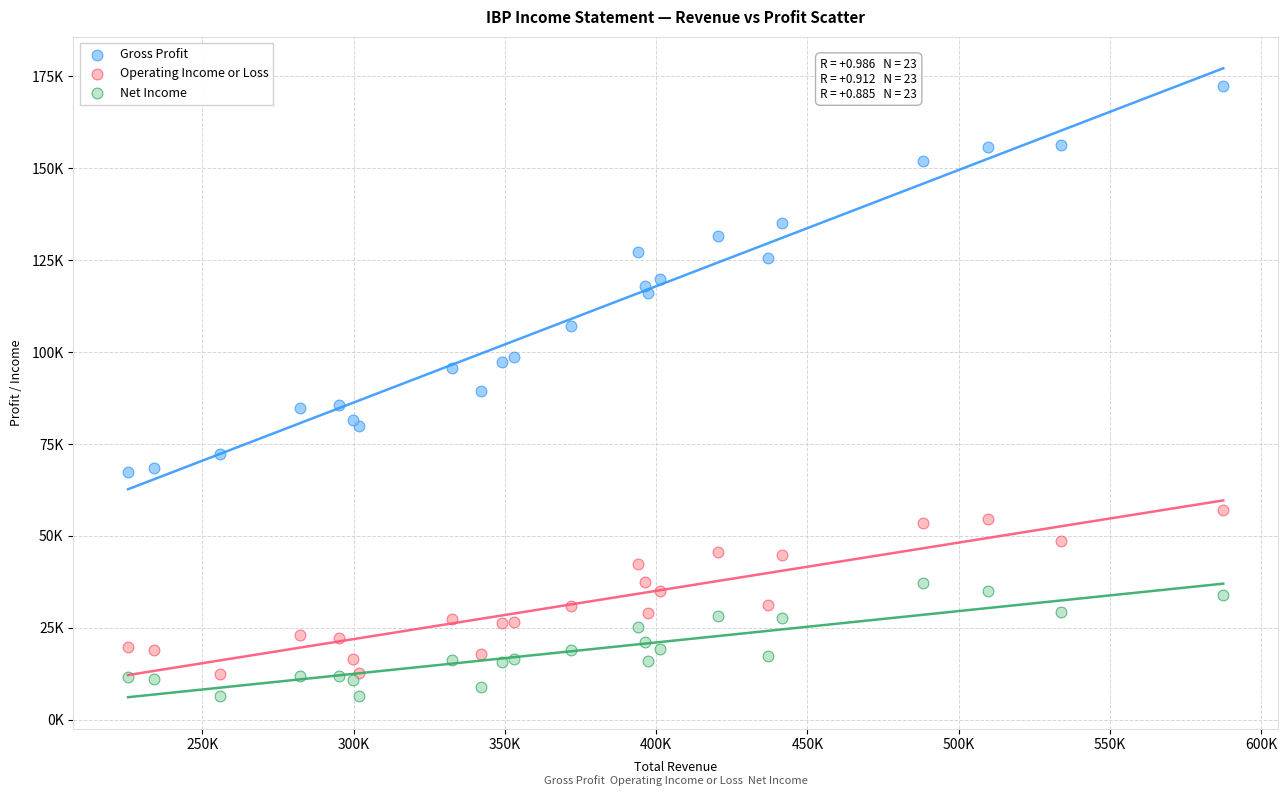

Which series has the widest spread of Y values?

Gross Profit